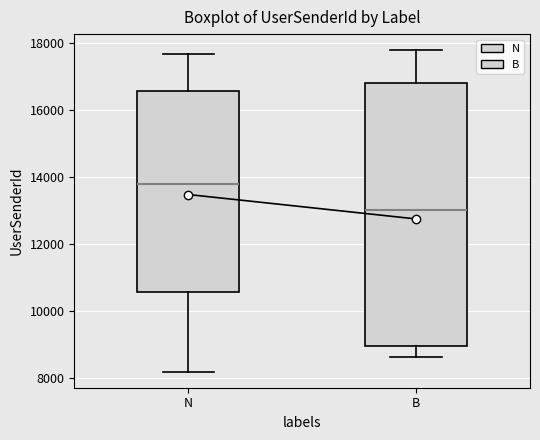

Which box is the tallest, from its lower edge to its upper edge?

B